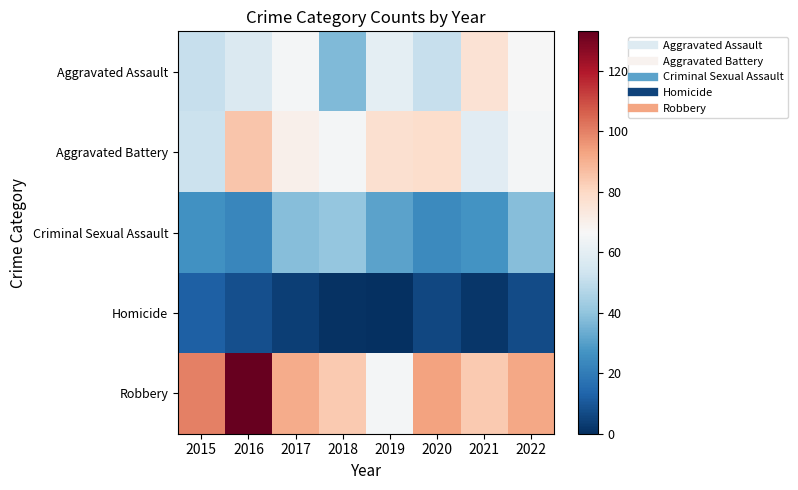

Rank the series at 2022 from lowest to highest value.

Homicide, Criminal Sexual Assault, Aggravated Battery, Aggravated Assault, Robbery